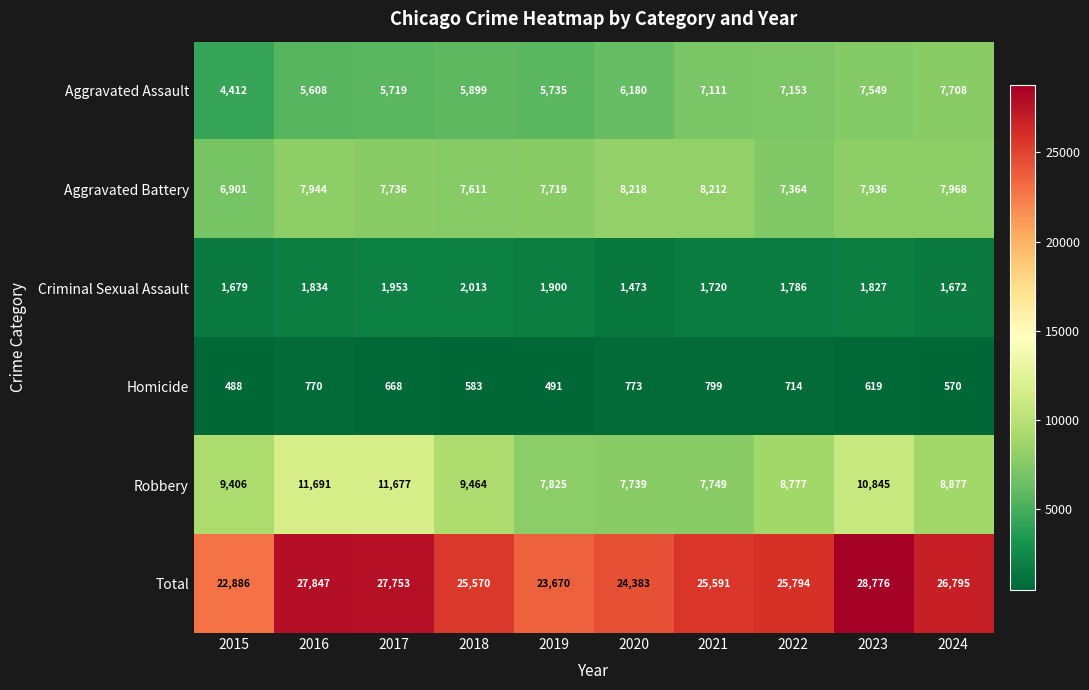

Count the number of categories in the chart.

10